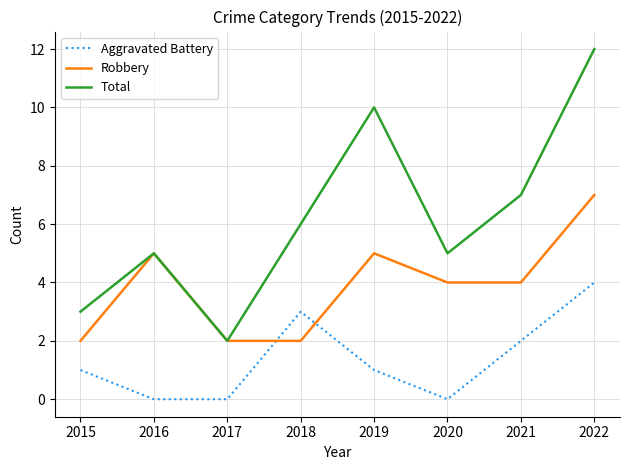

Which series has the largest total across all categories?

Total